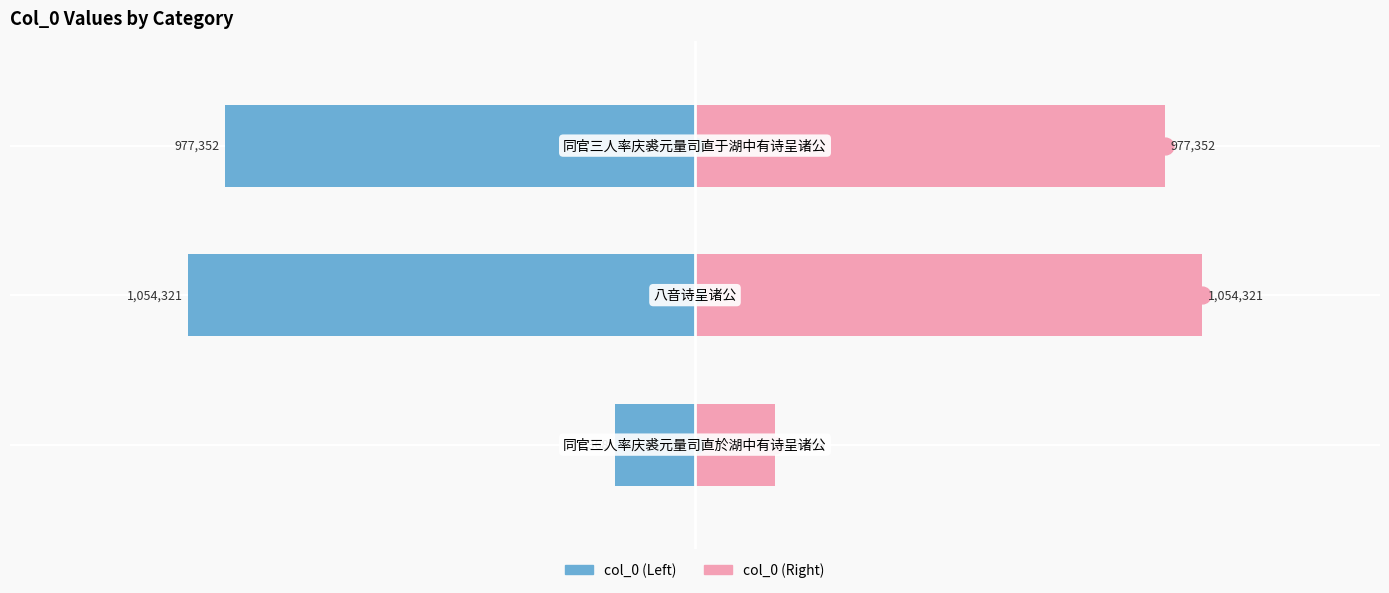

List the series in order of their overall mean, lowest first.

col_0 (left), col_0 (right)